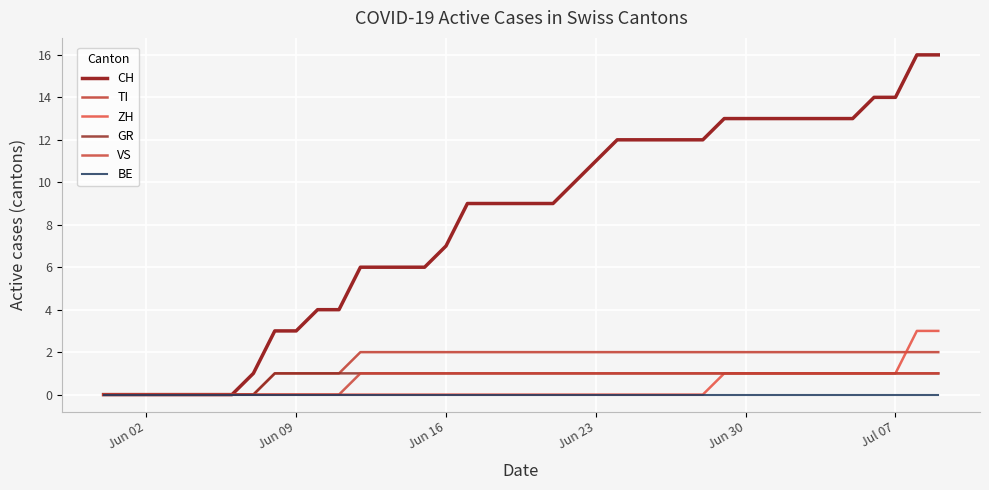

How many GR values are between 1 and 2?

32